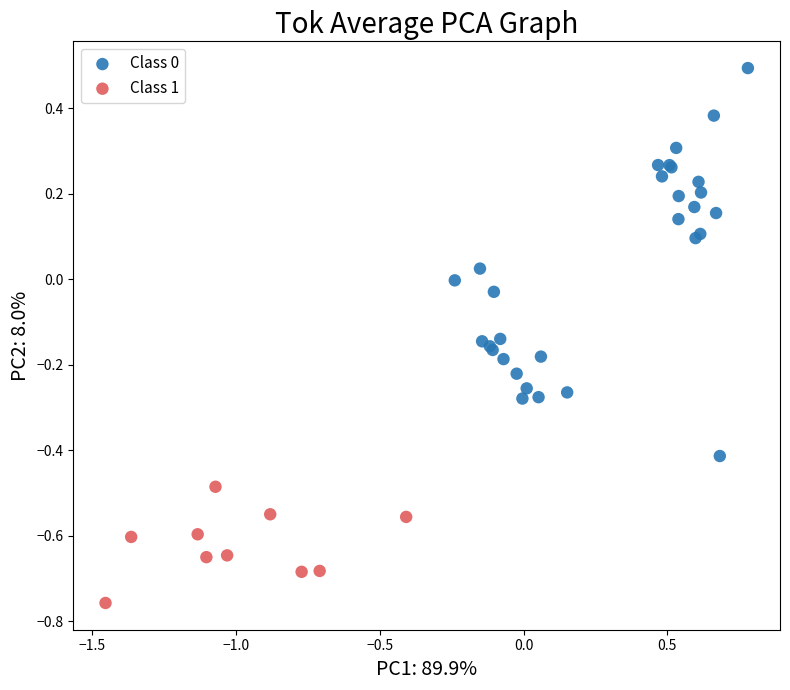

Which series contains the lowest Y value?

Class 1